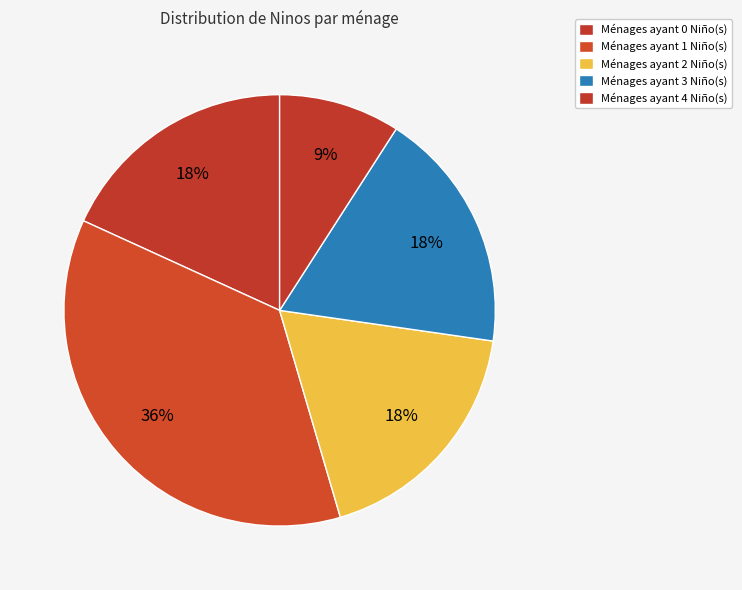

Count the number of slices in the pie.

5